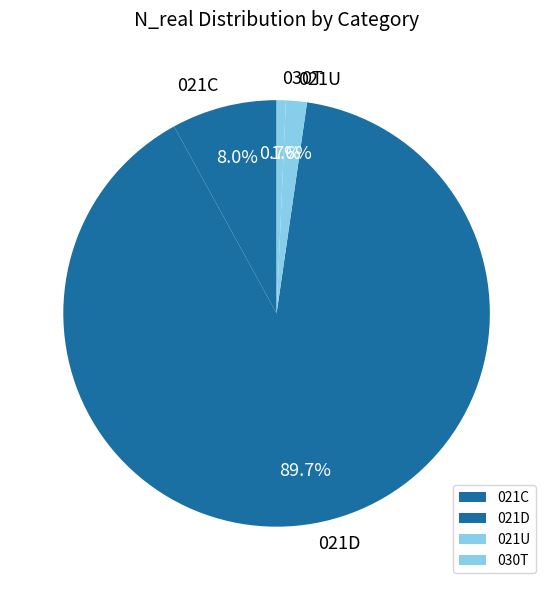

Do 021D and 030T together represent more than half of the pie?

Yes